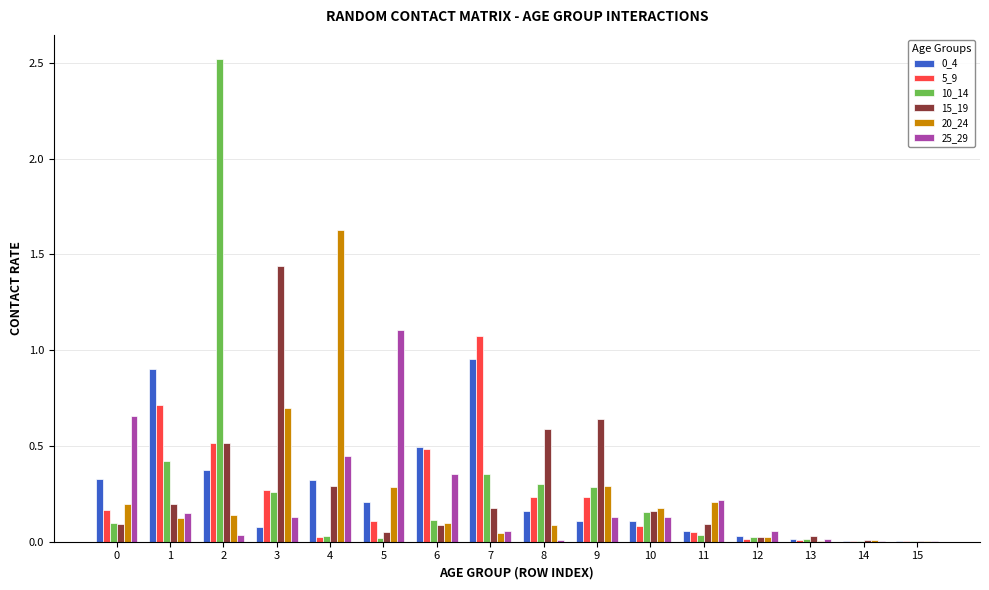

Are the bars horizontal?

No